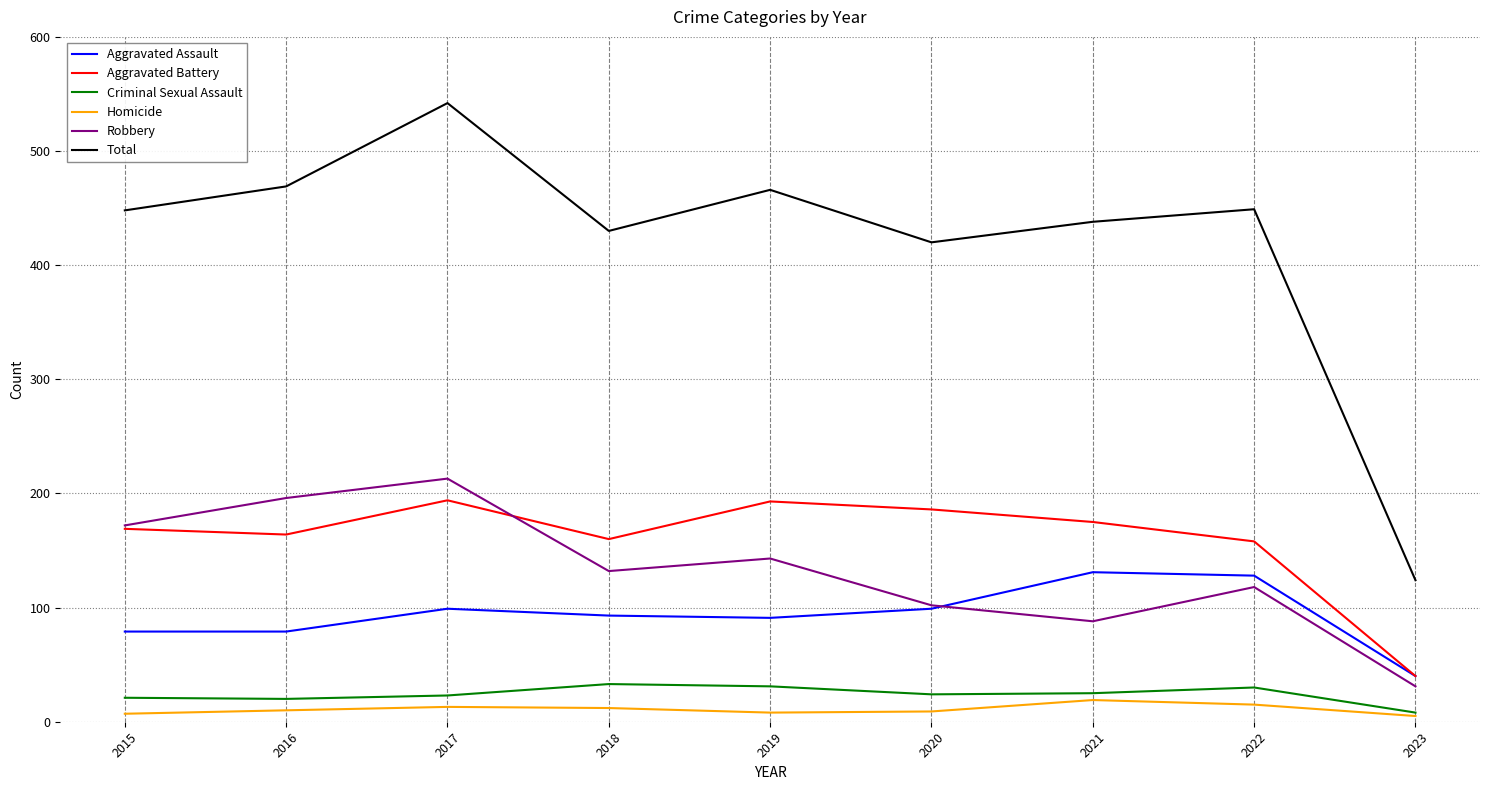

How many lines are shown in the chart?

6